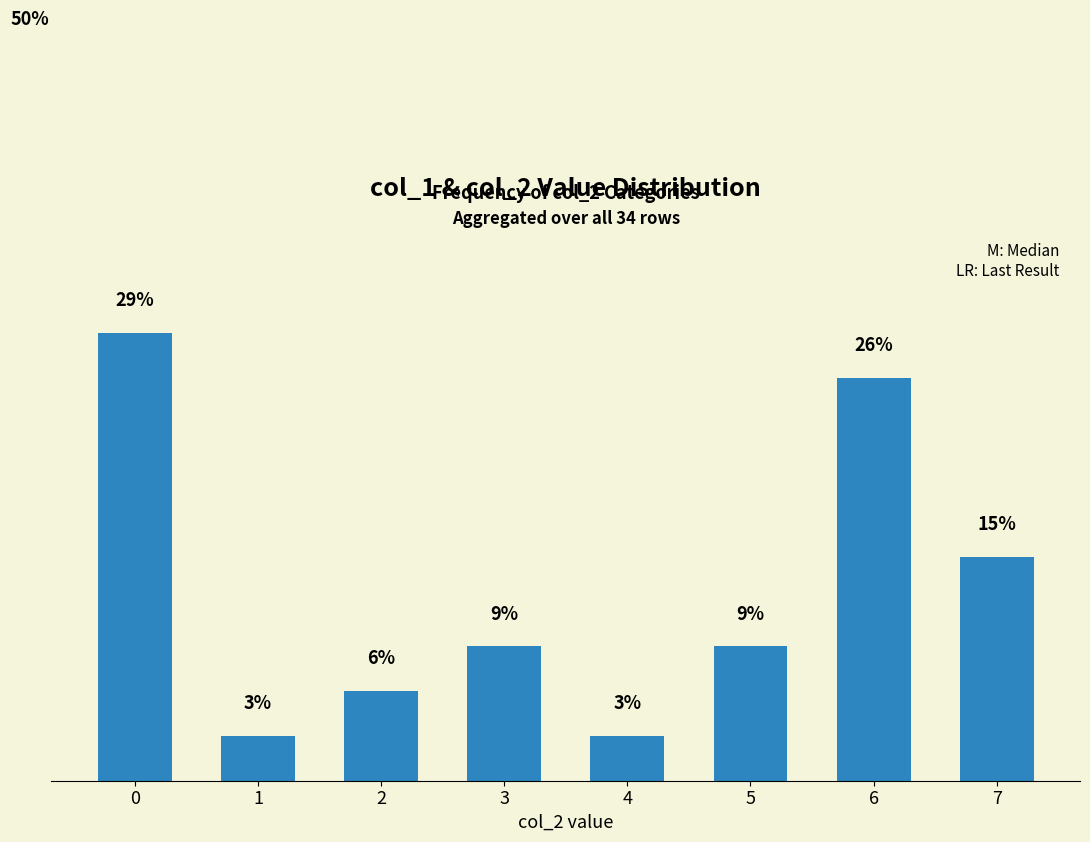

What is the minimum value shown in the chart?

2.9